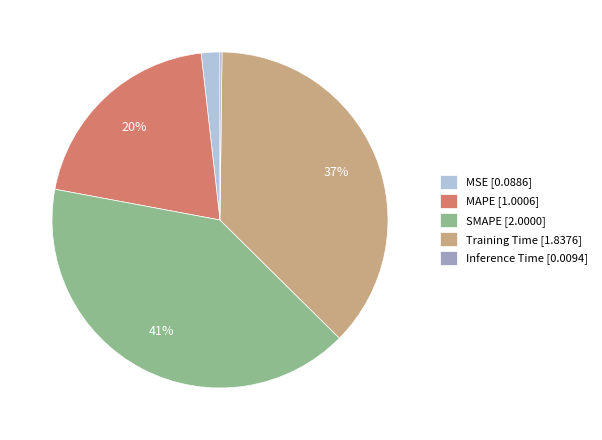

Which category has the biggest portion of the pie?

SMAPE